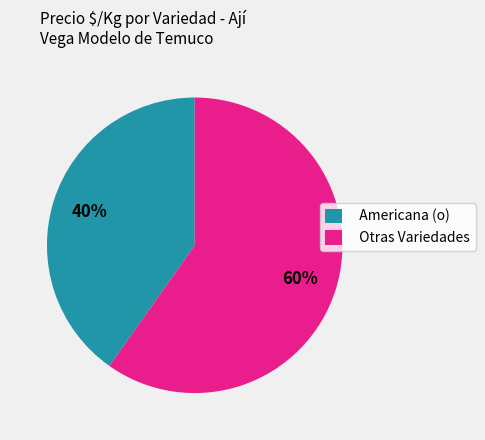

Which slice is the smallest?

Americana (o)